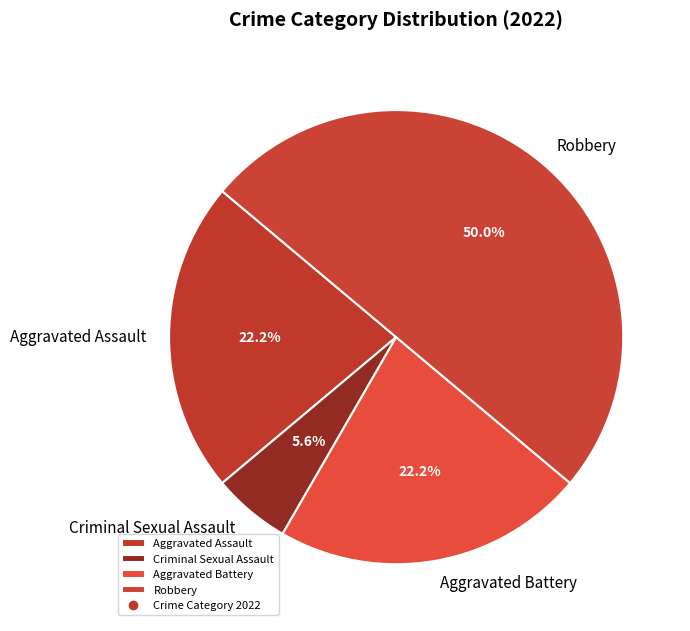

How many segments does this pie chart have?

4